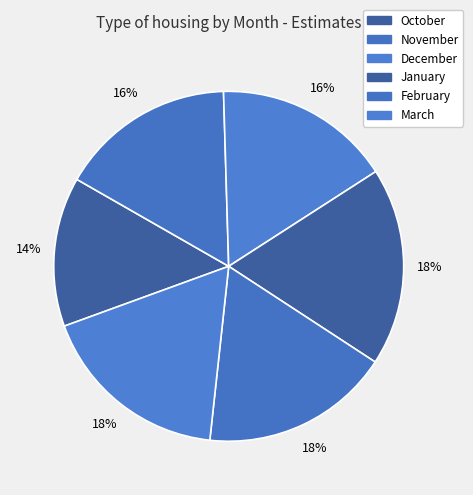

What is the change in value from October to November?

+0.7